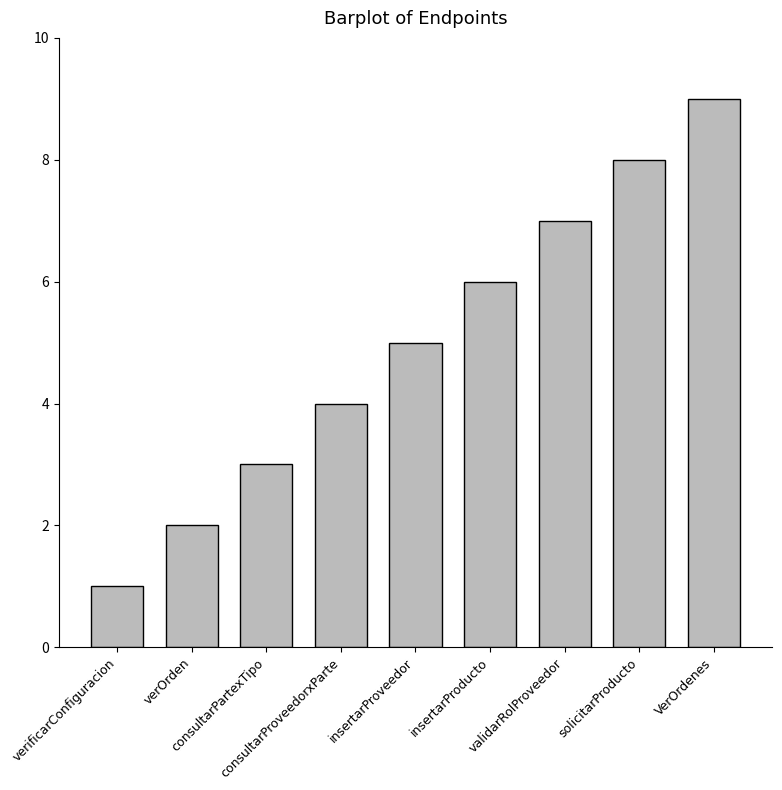

What is the average value?

5